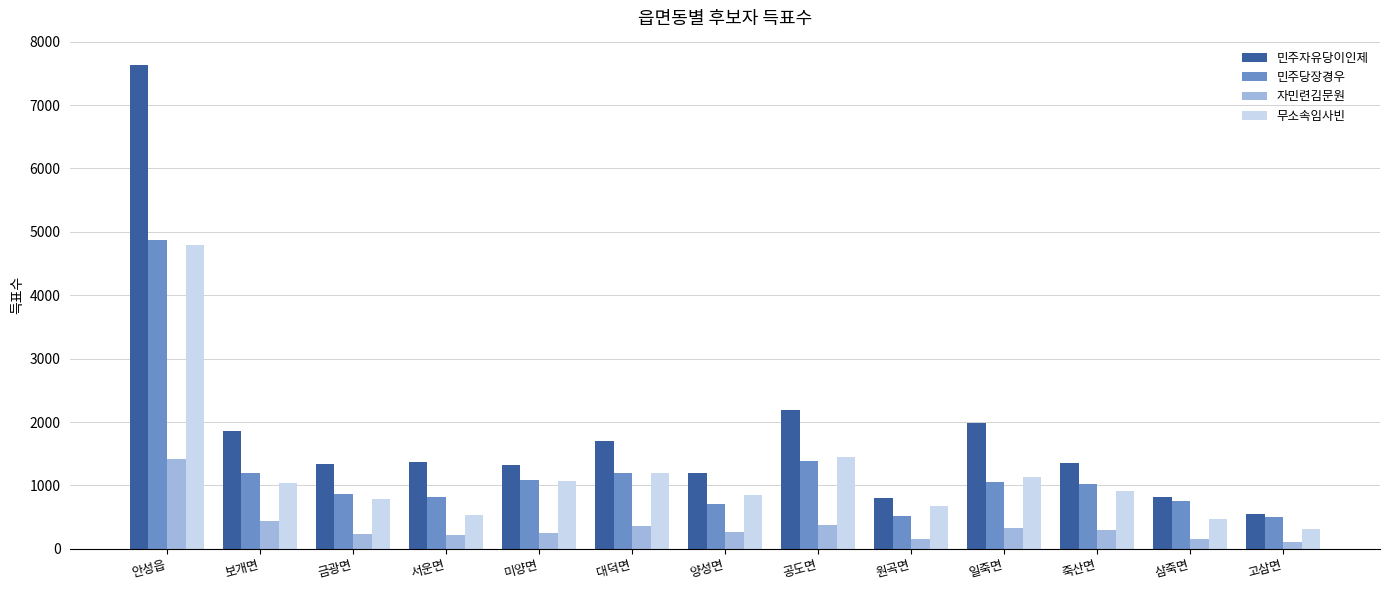

What is the value of the 자민련김문원 bar at the 4th from the left?

220